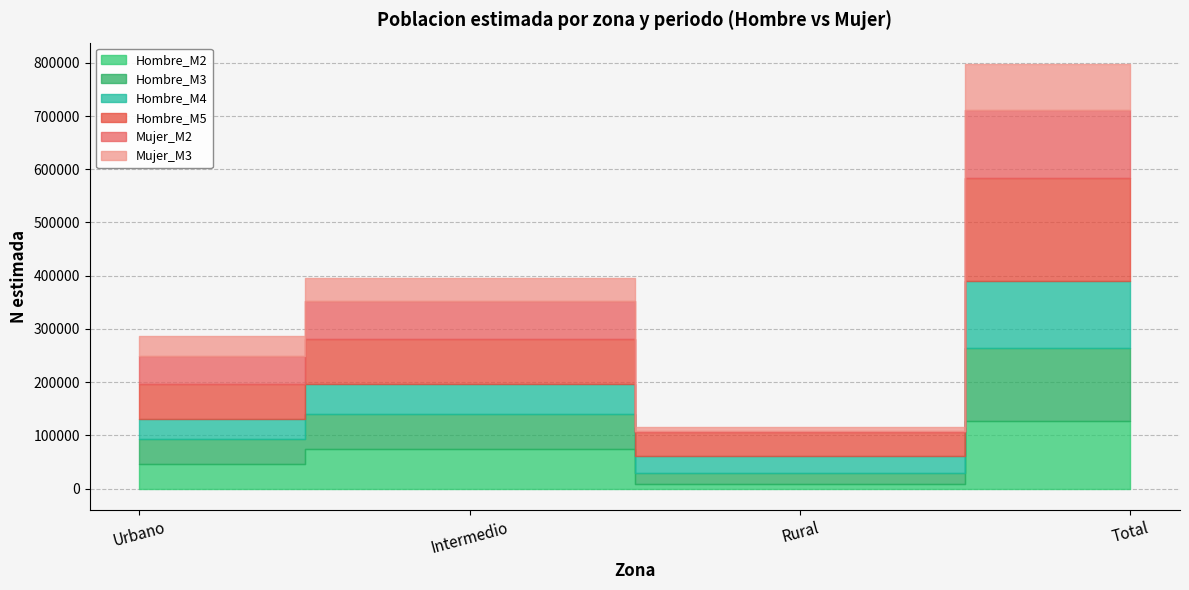

At how many categories does at least one series exceed 42891?

4